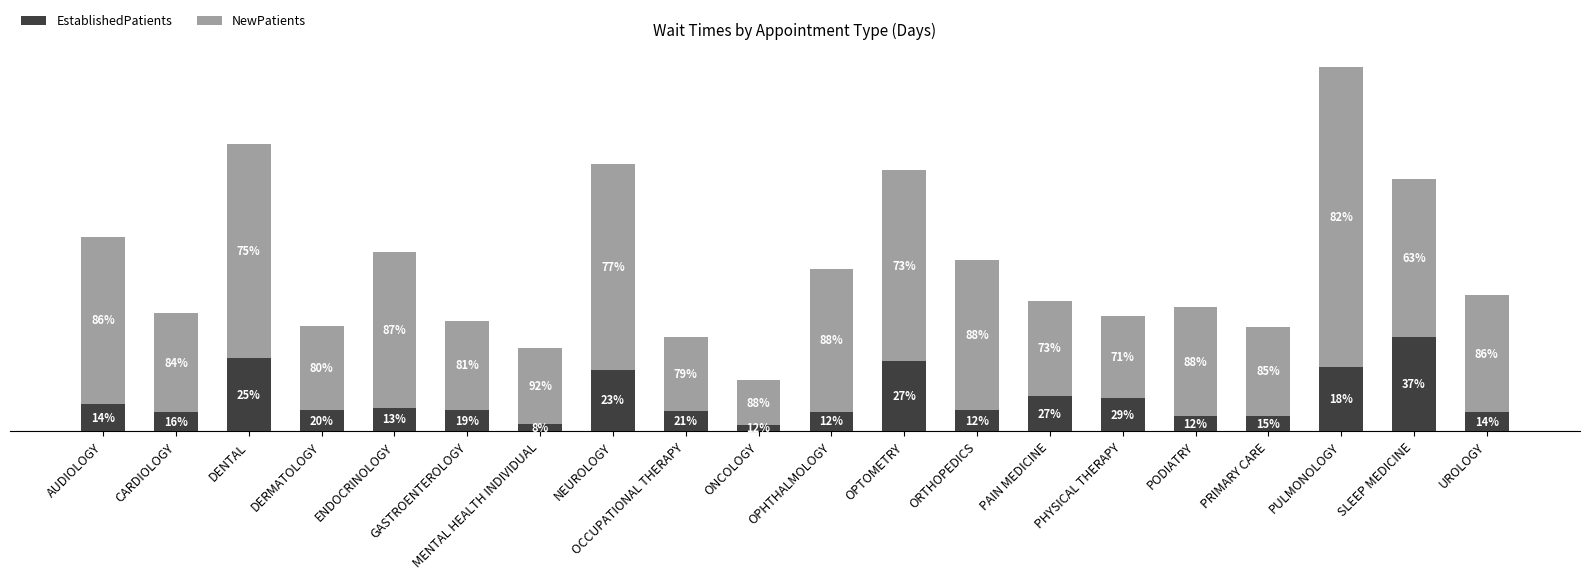

Does the chart contain any negative values?

No